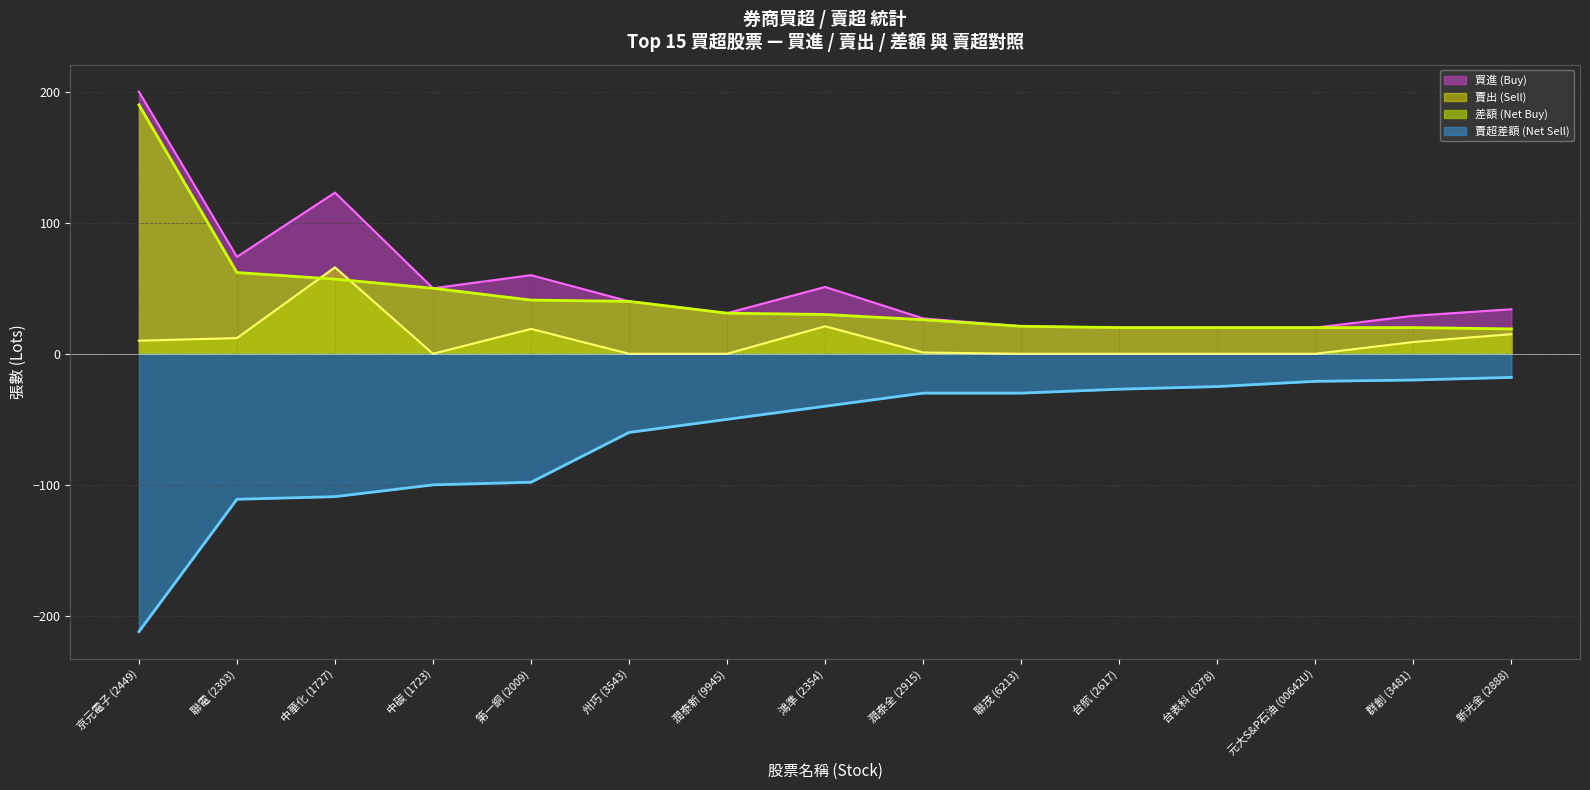

Which series has the largest total across all categories?

買進 (Buy)